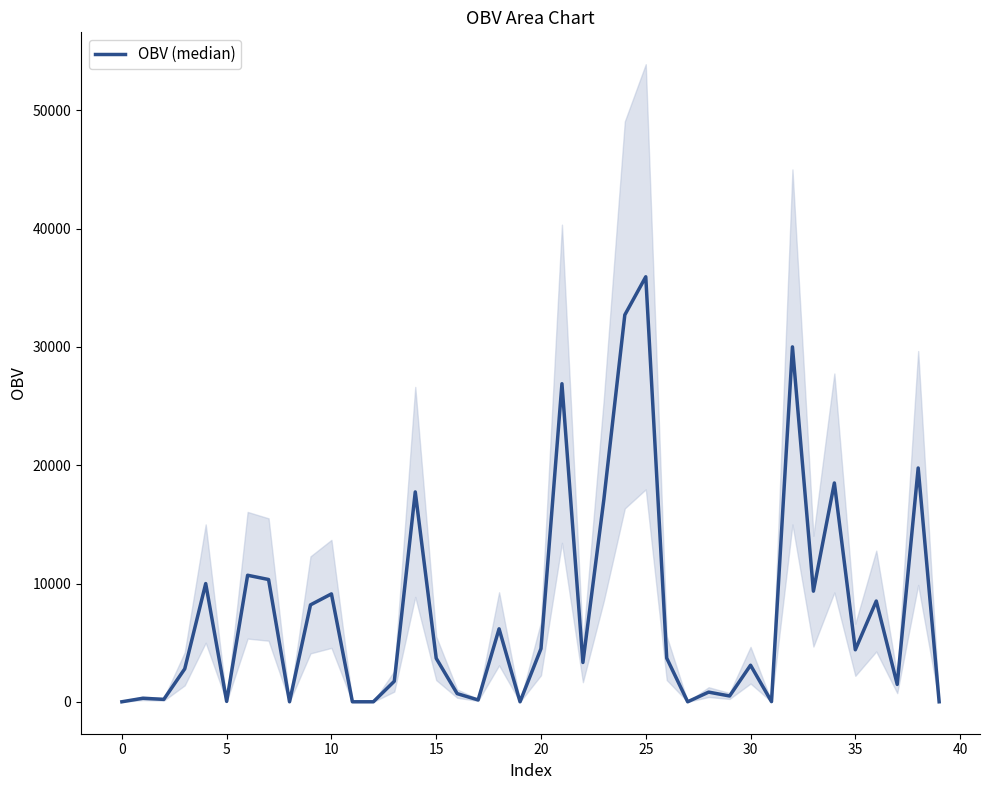

What is the greatest value displayed?

35926.4